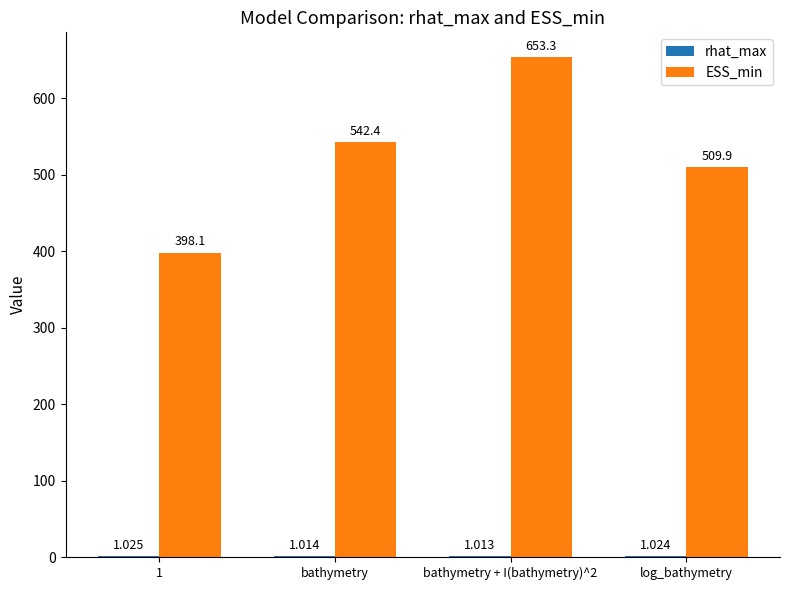

Between 1 and bathymetry, which series saw the biggest shift?

ESS_min